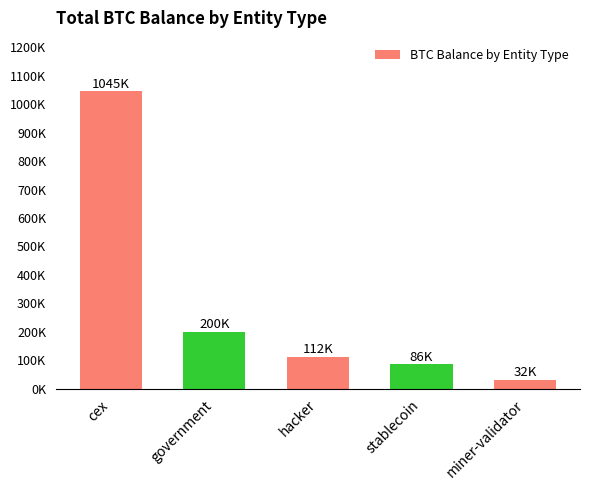

Are the bars horizontal?

No